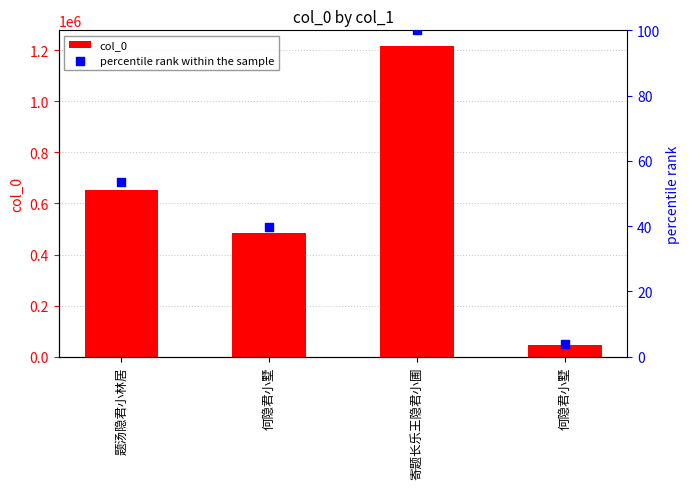

Which series has the largest total across all categories?

col_0